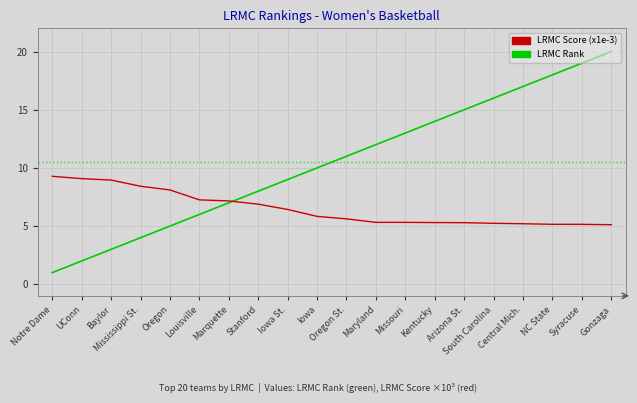

Between Louisville and Marquette, which series saw the biggest shift?

LRMC Rank